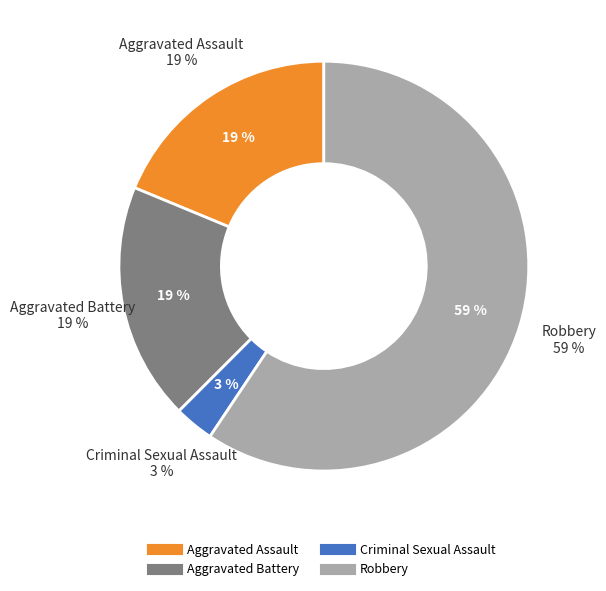

Does Aggravated Assault account for over 50% of the chart?

No